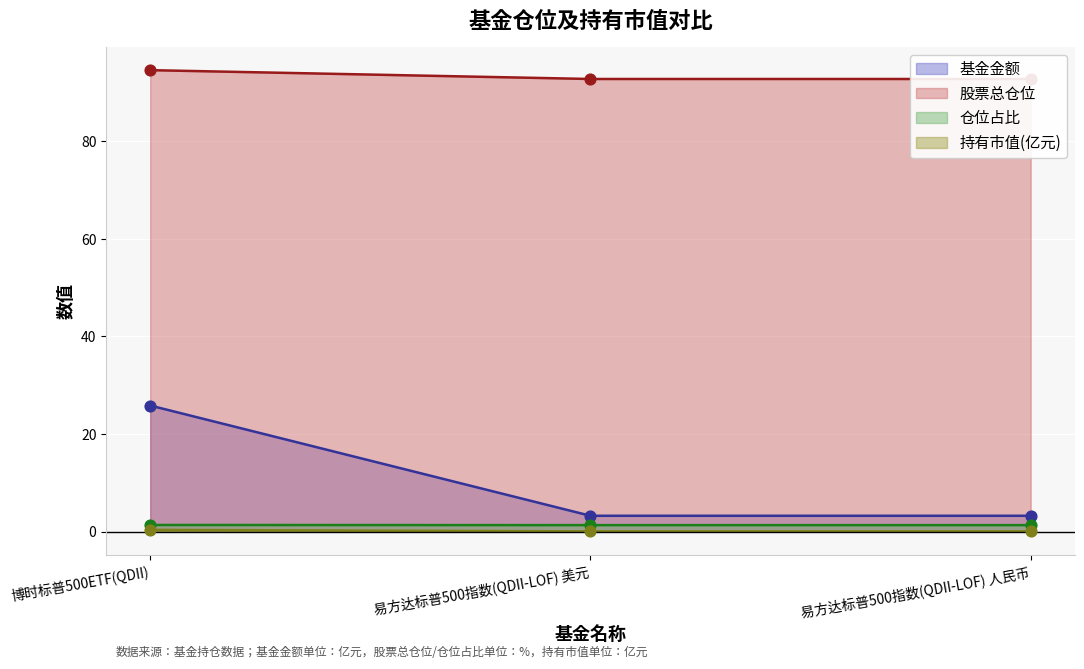

Which series has the largest total across all categories?

仓位占比